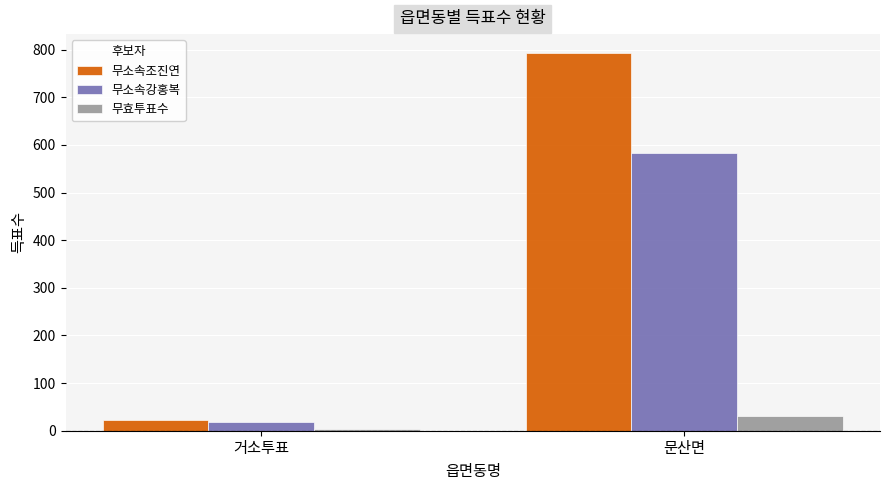

Count the 무효투표수 values in the range 3 to 30.

2